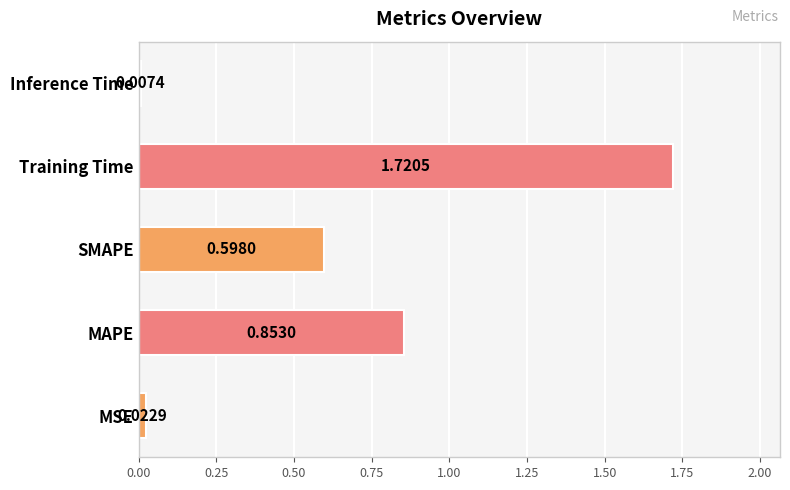

Rank the categories by value from highest to lowest.

Training Time, MAPE, SMAPE, MSE, Inference Time